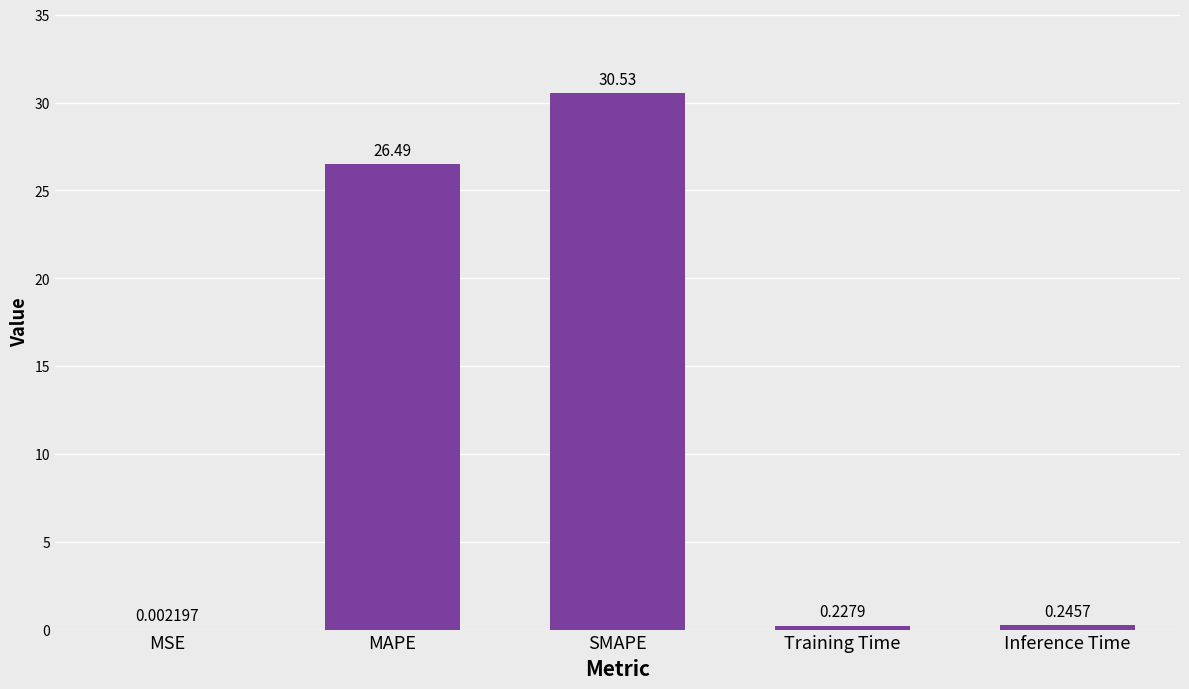

Which has a higher value, MSE or SMAPE?

SMAPE